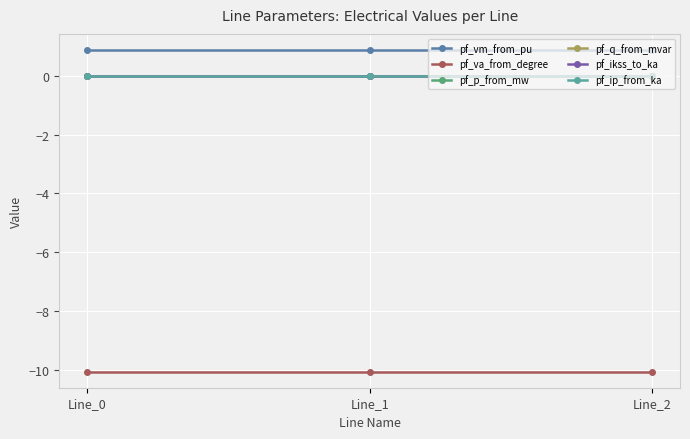

List the series in order of their peak value, highest first.

pf_vm_from_pu, pf_q_from_mvar, pf_p_from_mw, pf_ikss_to_ka, pf_ip_from_ka, pf_va_from_degree